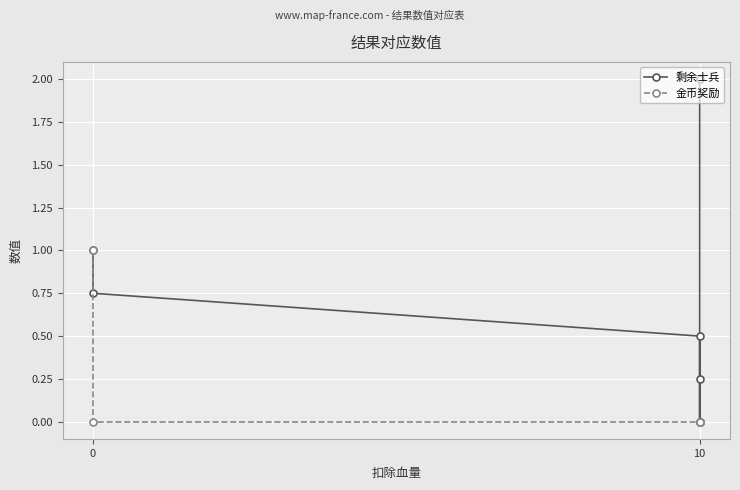

What is the average value of the 金币奖励 series?

0.2